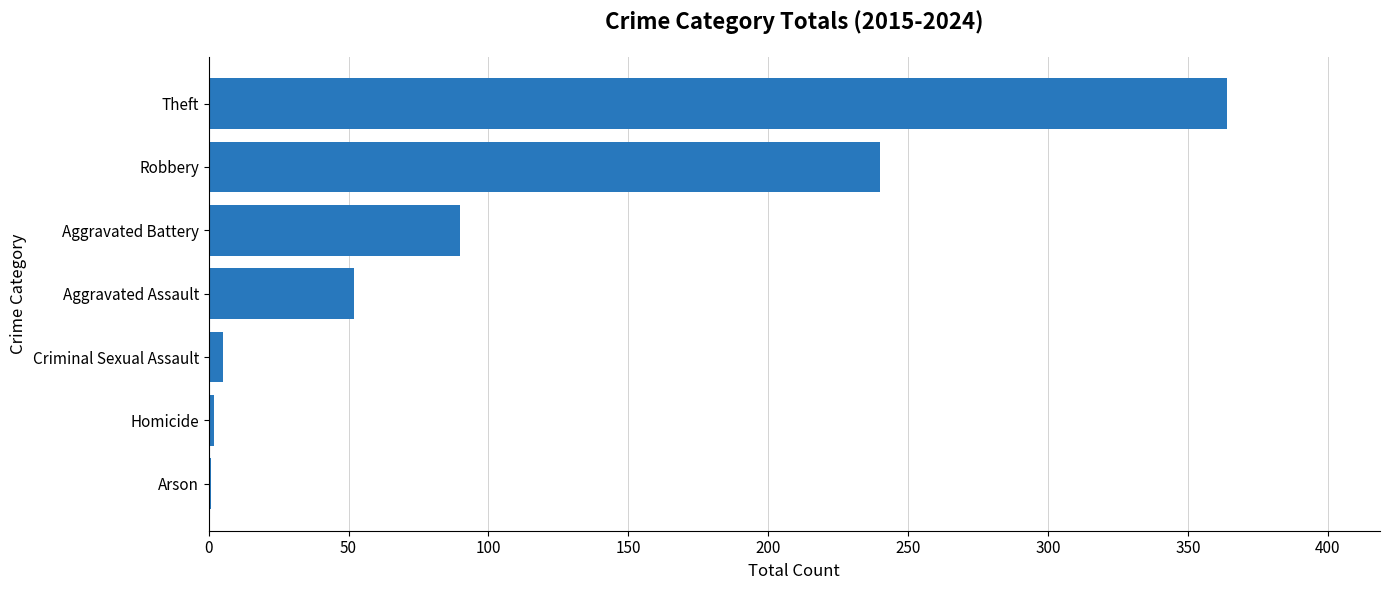

Which category has the highest value across all series?

Theft